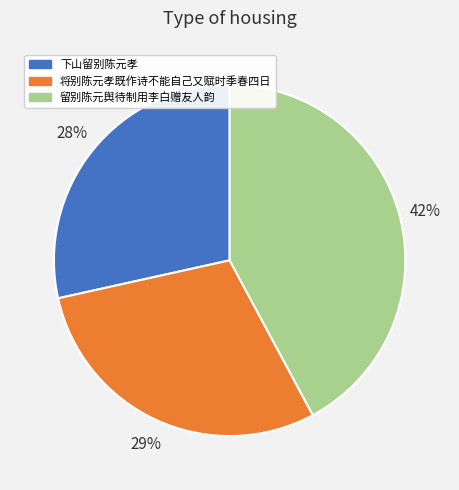

Combined, do 下山留别陈元孝 and 将别陈元孝既作诗不能自己又赋时季春四日 account for over 50%?

Yes